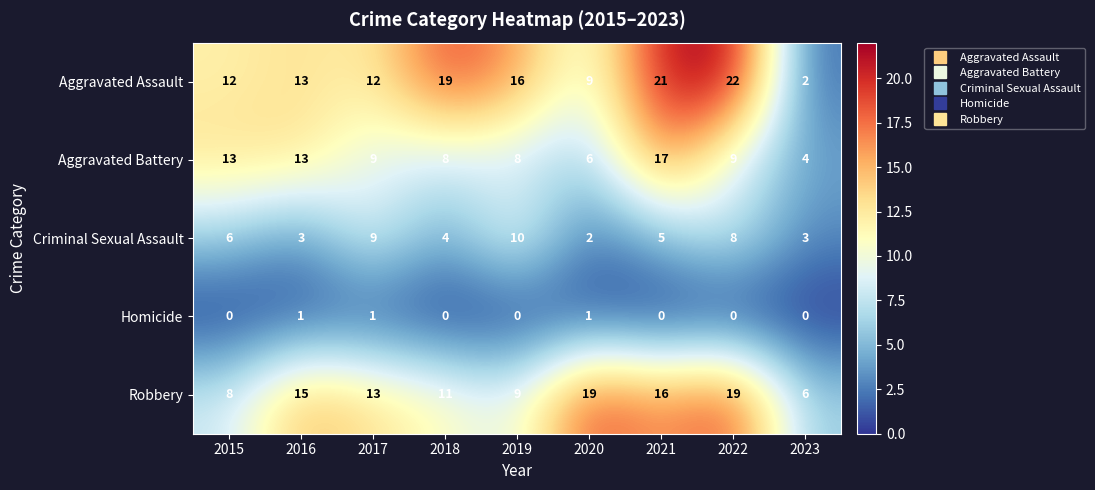

True or false: Aggravated Battery has a value of 13 at 2016.

True